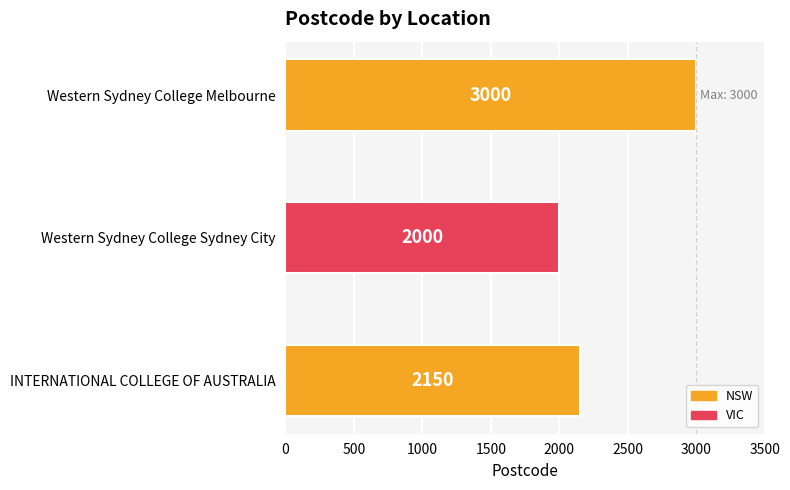

What is the change in value from INTERNATIONAL COLLEGE OF AUSTRALIA to Western Sydney College Melbourne?

+850